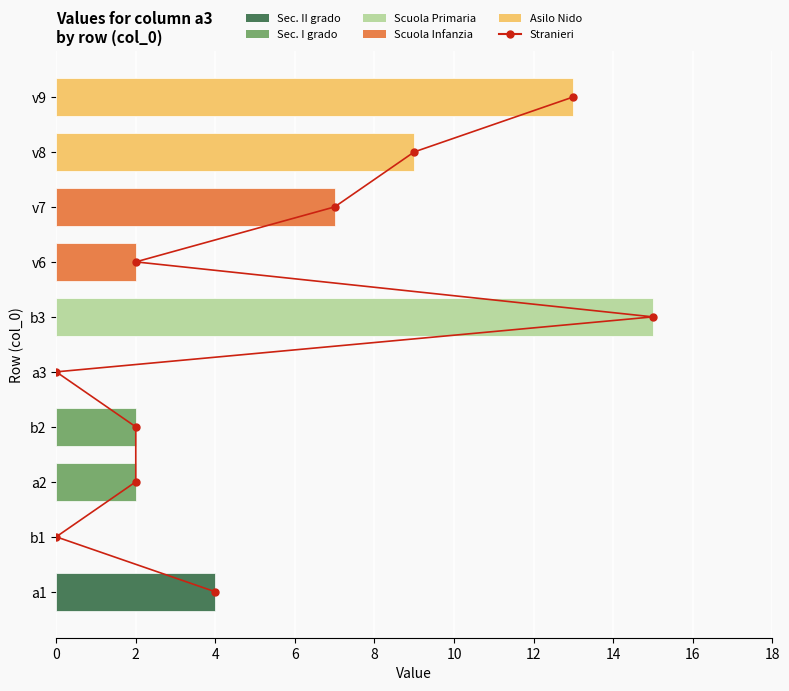

How many values in the Stranieri series exceed 5?

4